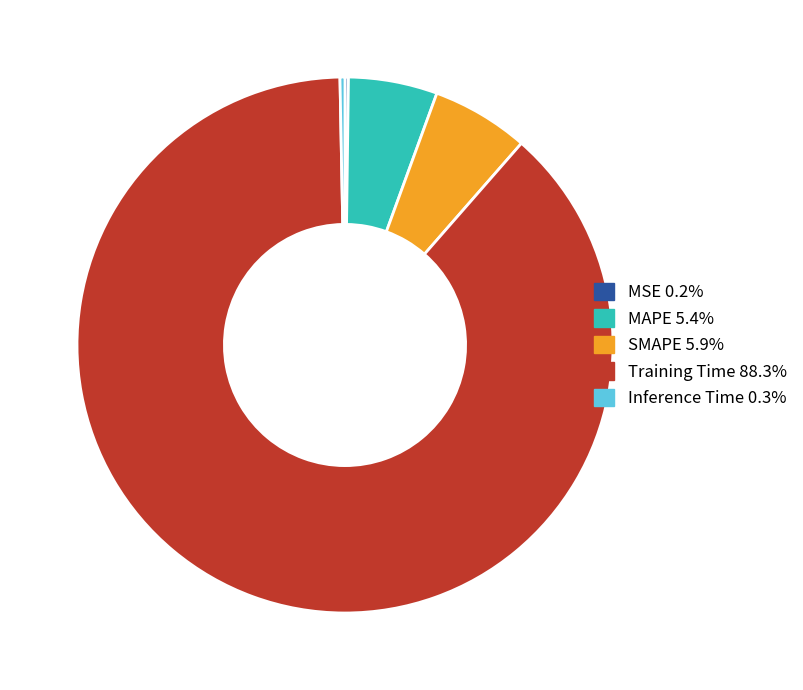

What is the majority slice?

Training Time